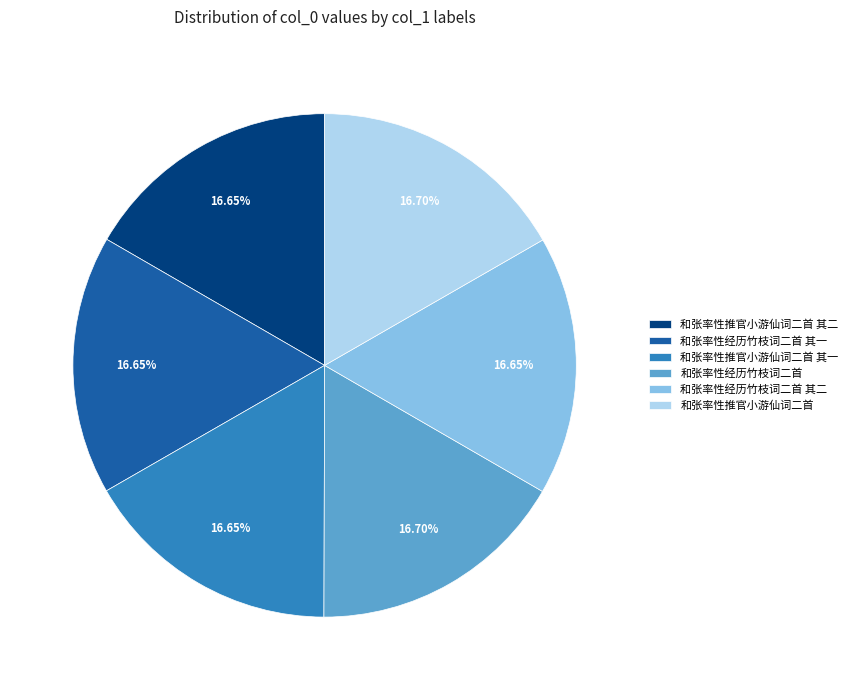

Approximately how many times larger is the value at 和张率性推官小游仙词二首 其二 compared to 和张率性经历竹枝词二首?

1.0